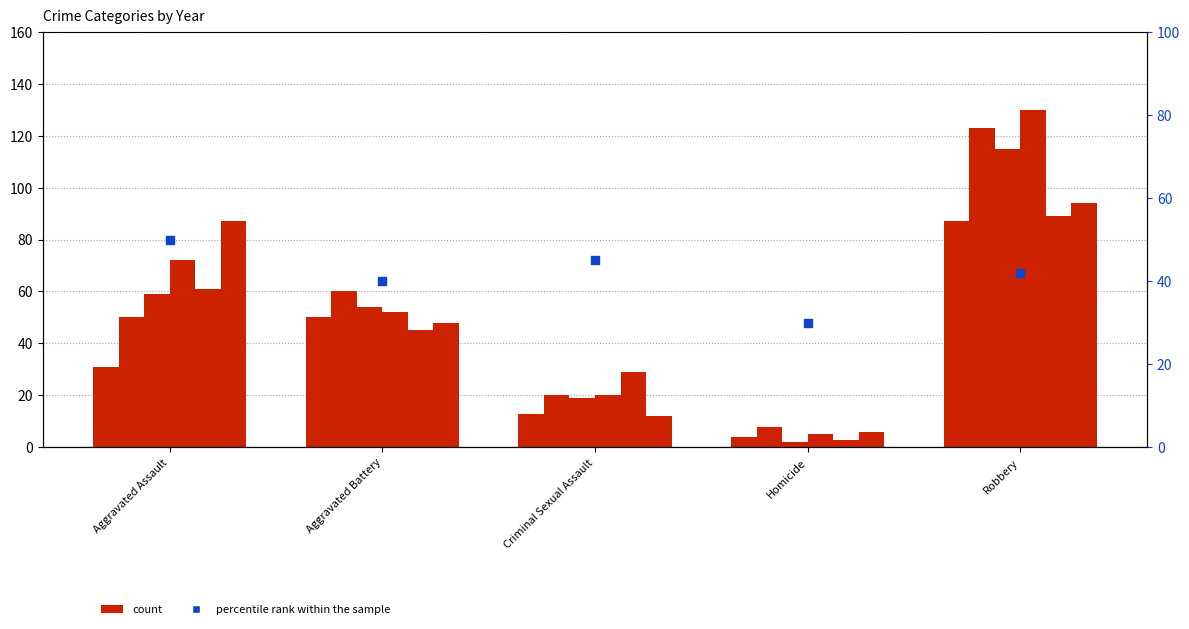

What is the change in value from Aggravated Assault to Robbery?

-8